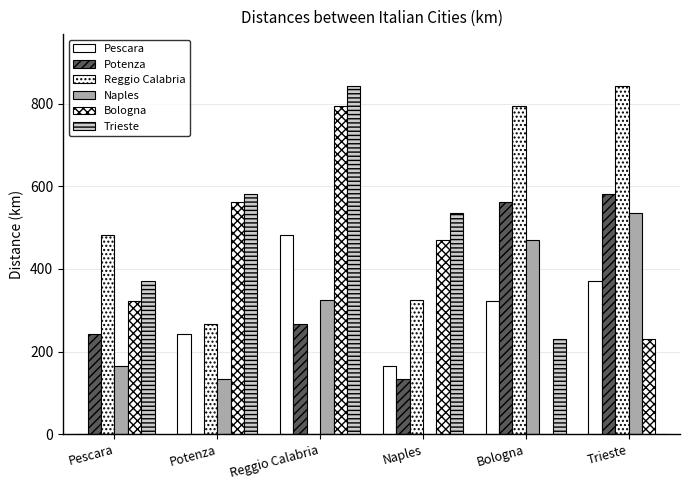

Are the bars grouped side by side (vs. stacked)?

Yes